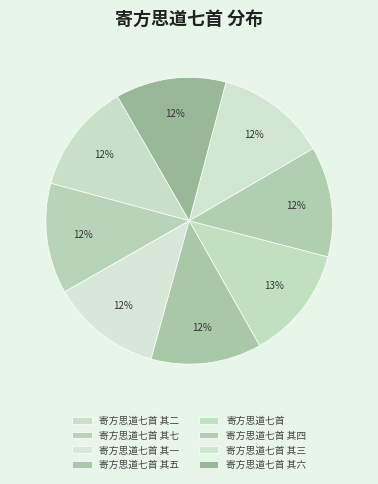

What is the ratio of the value at 寄方思道七首 其四 to the value at 寄方思道七首 其一?

1.0